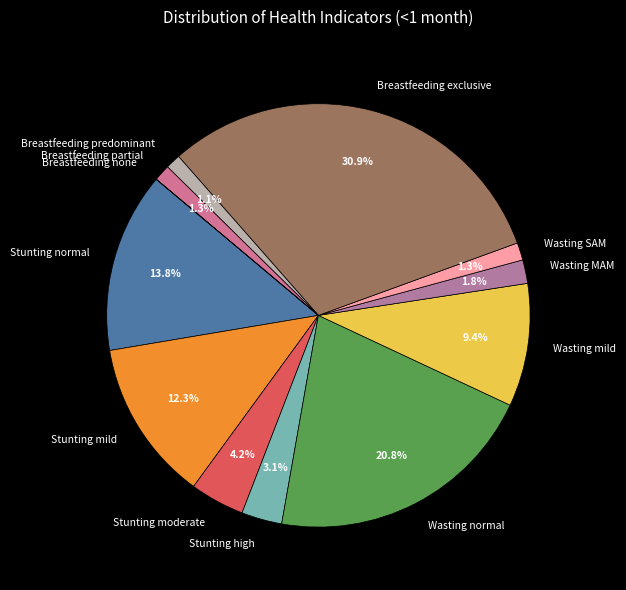

Does Breastfeeding exclusive represent more than half of the total?

No